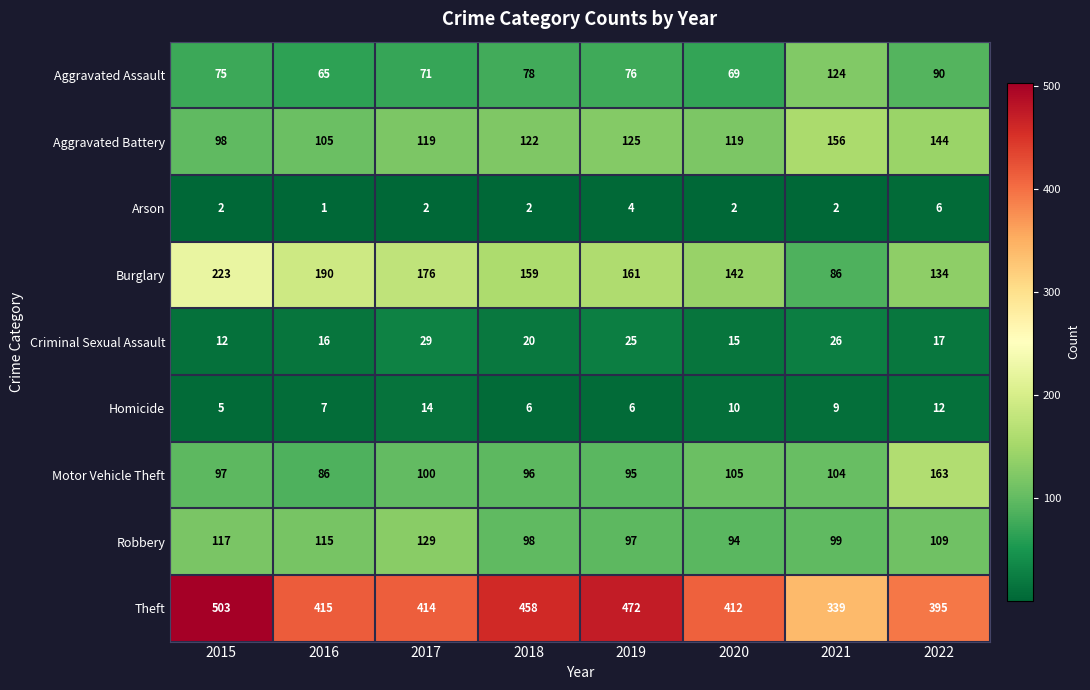

True or false: Criminal Sexual Assault has a value of 29 at 2017.

True